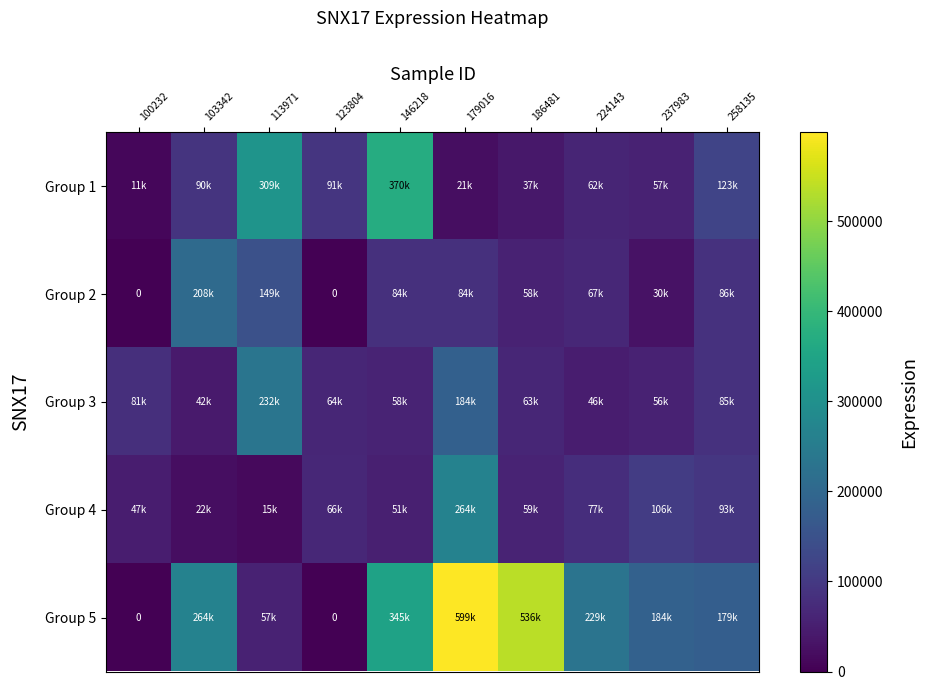

How many values in Group 2 are above zero?

8